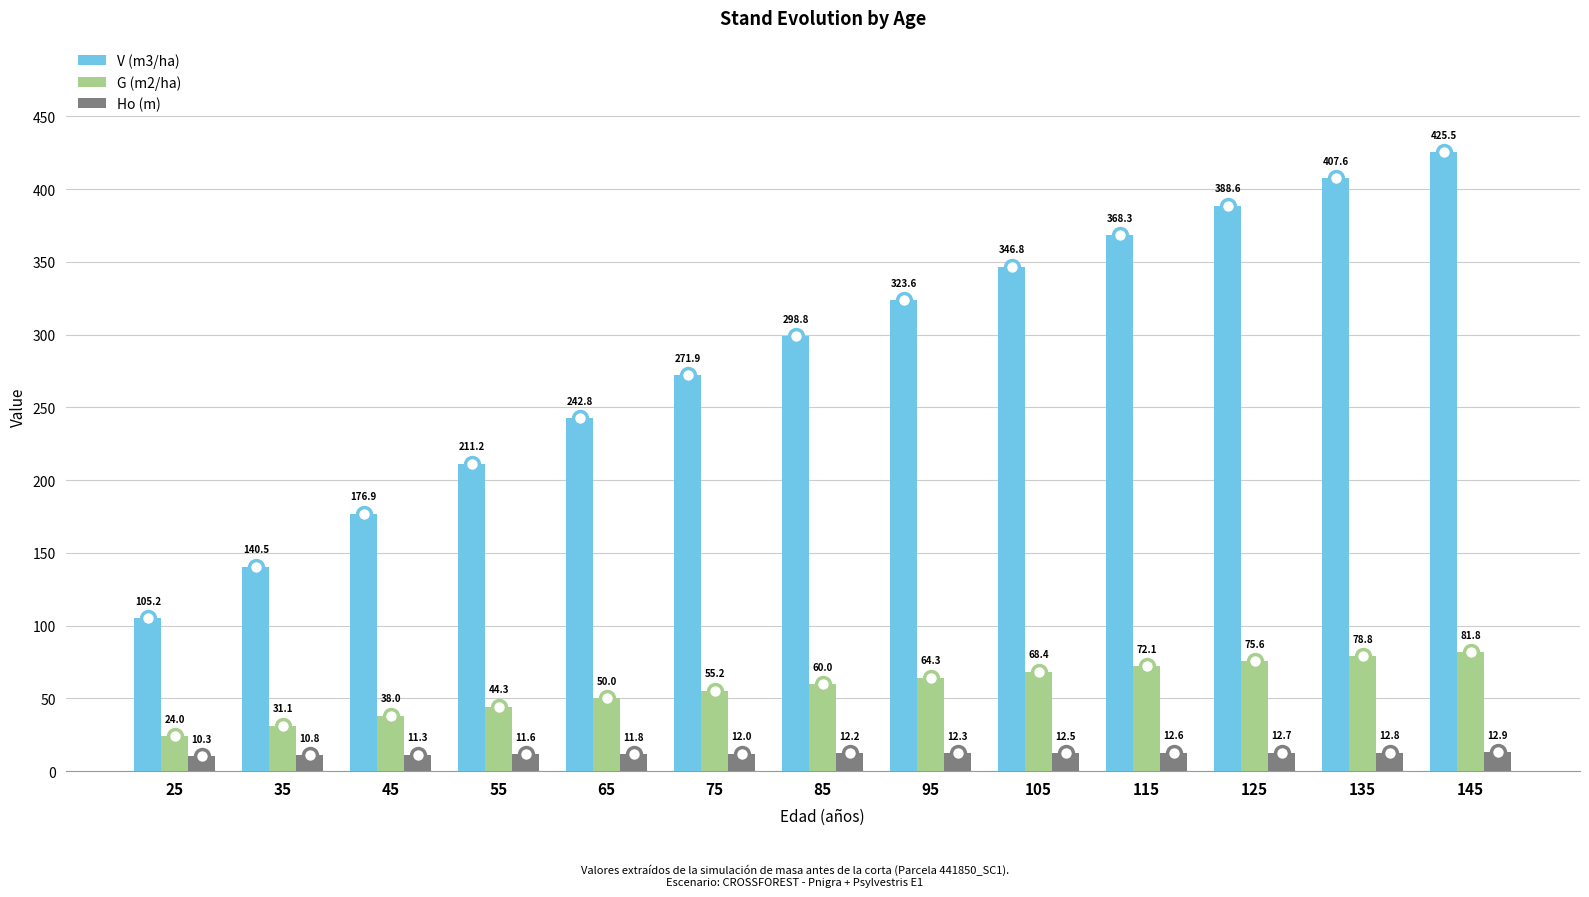

How many bars are there in each group?

3